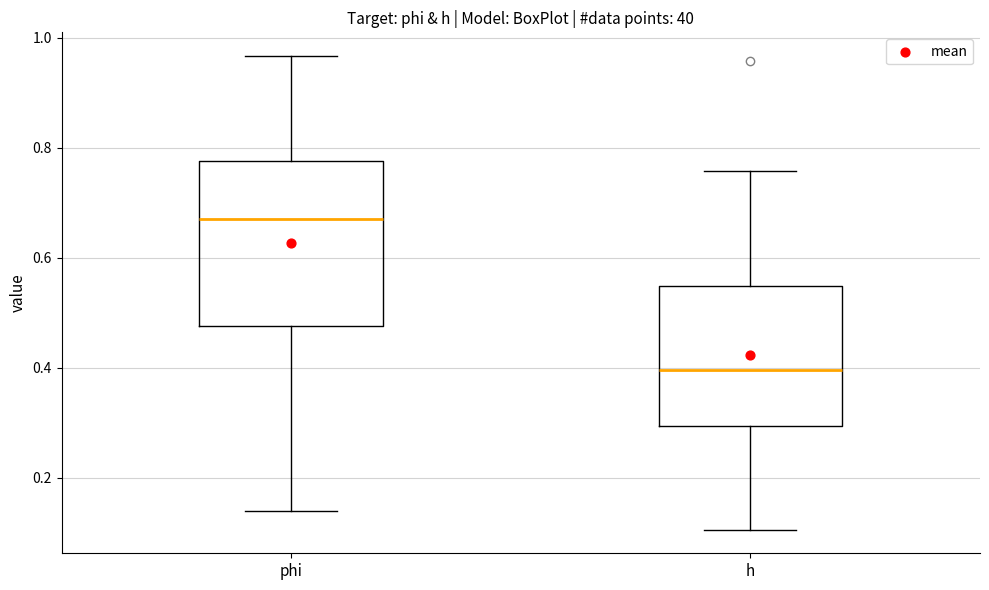

Reading left to right, read every box against the y-axis: the position of its median line, the range the box covers, and the ends of its whiskers. The values are not printed on the chart, so give them approximately, as read against the axis.

phi: median 0.68, box 0.48 to 0.78, whiskers 0.14 to 0.96
h: median 0.40, box 0.30 to 0.54, whiskers 0.10 to 0.76